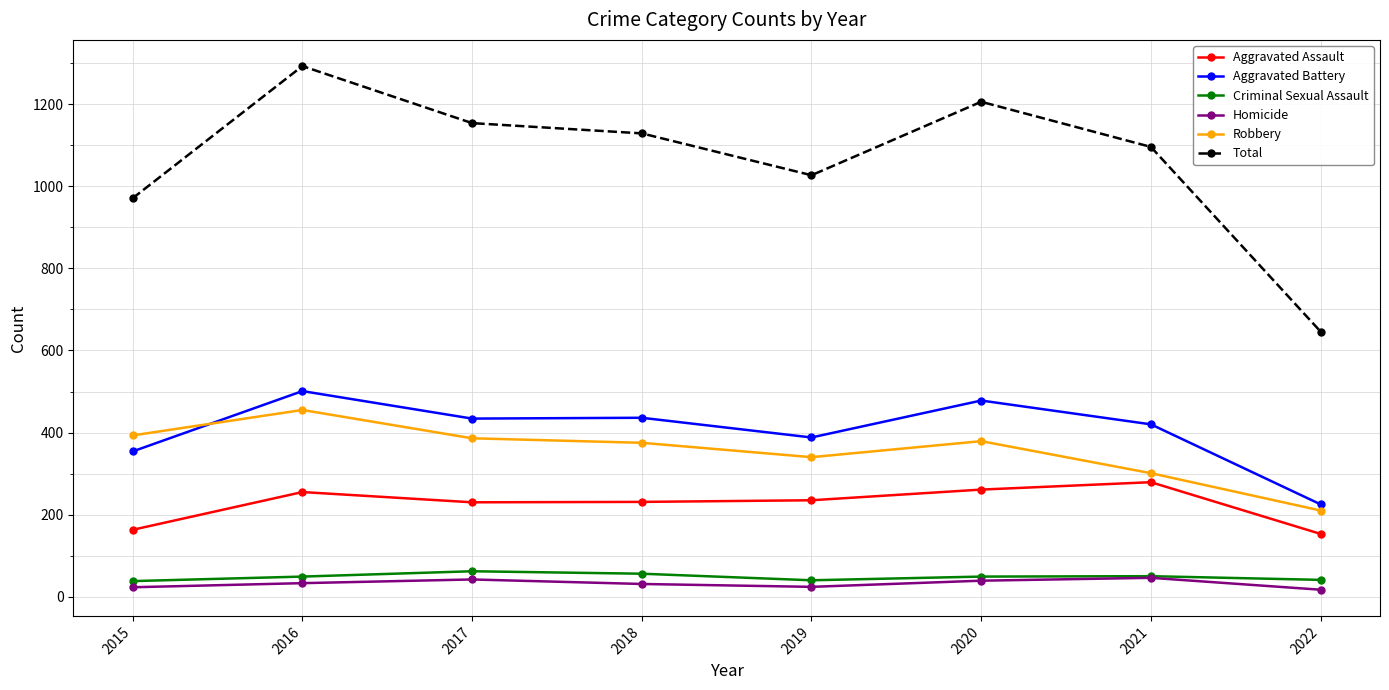

True or false: Robbery has a value of 379 at 2020.

True